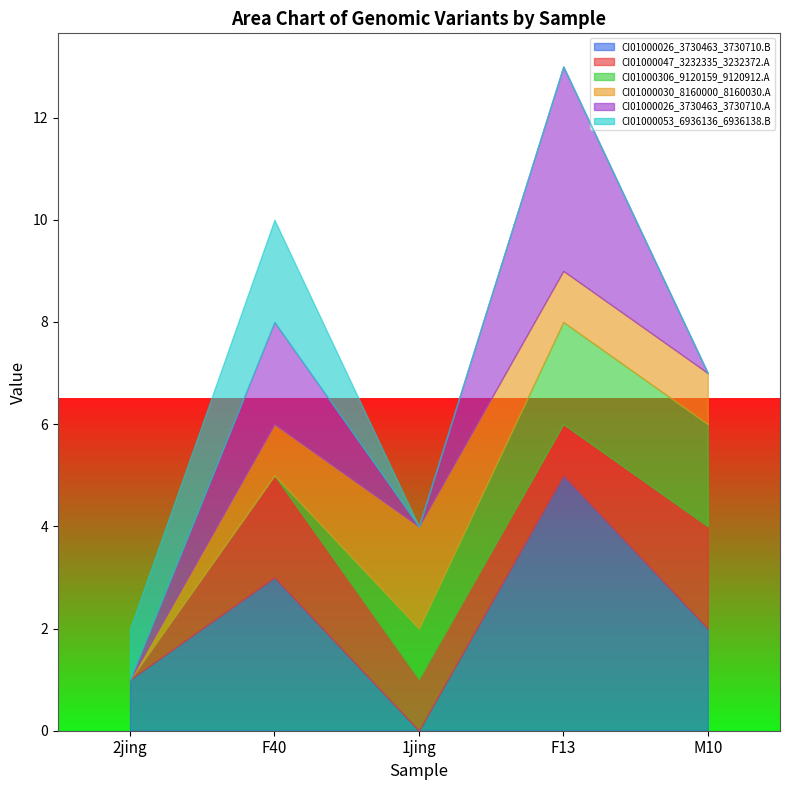

At which category is the sum across all series the highest?

F13